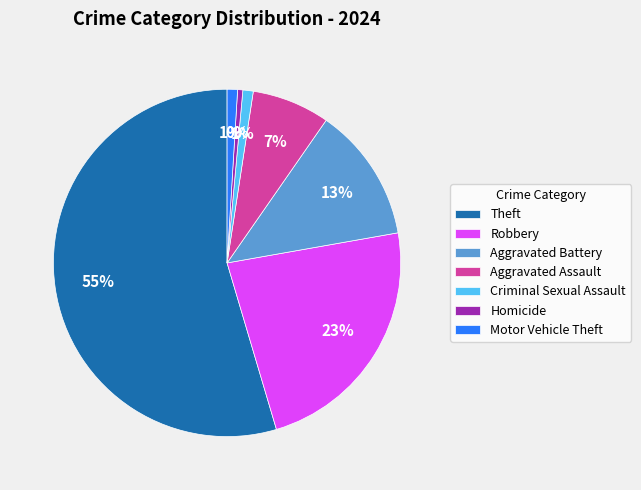

Is there a majority slice in this chart?

Yes